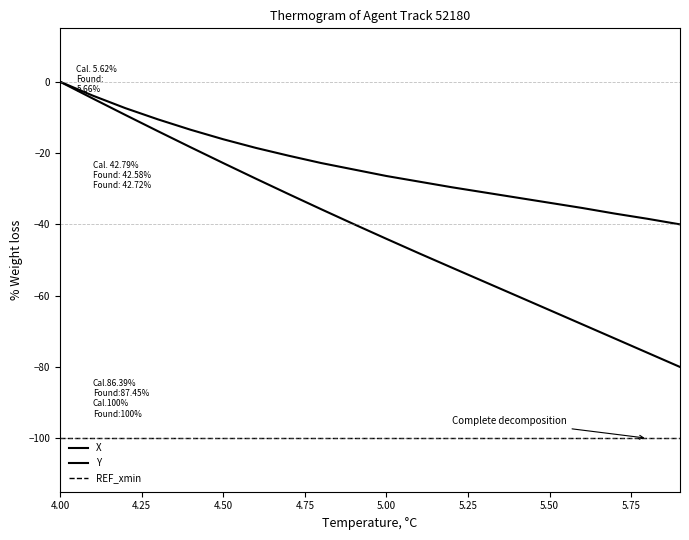

True or false: REF_xmin and X intersect in this chart.

False